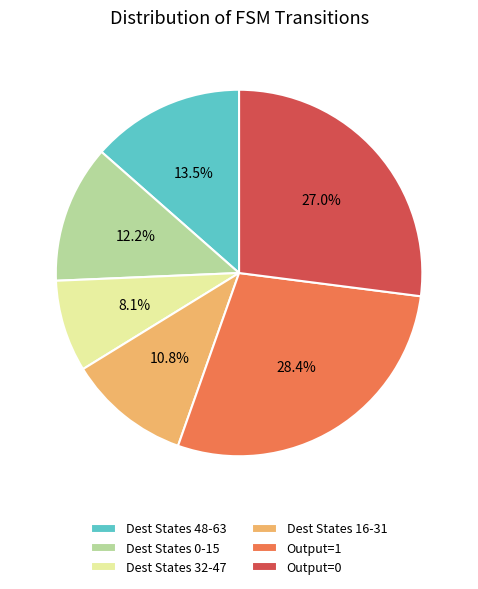

How many slices are in this pie chart?

6